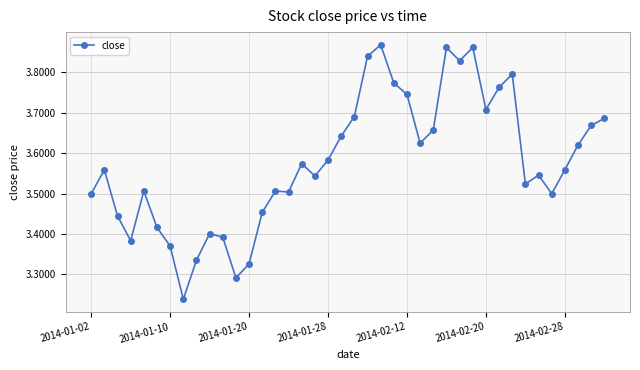

True or false: the data has more than 0 interior local peaks.

True